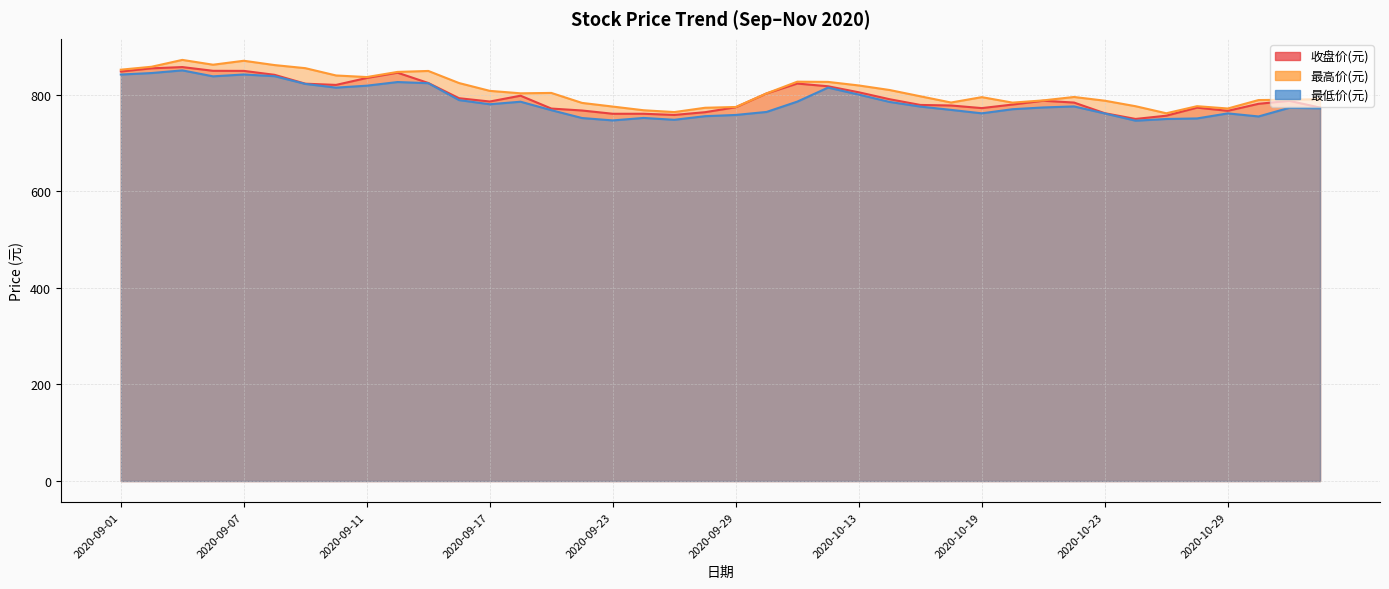

Does the chart display data point markers on the line(s)?

No